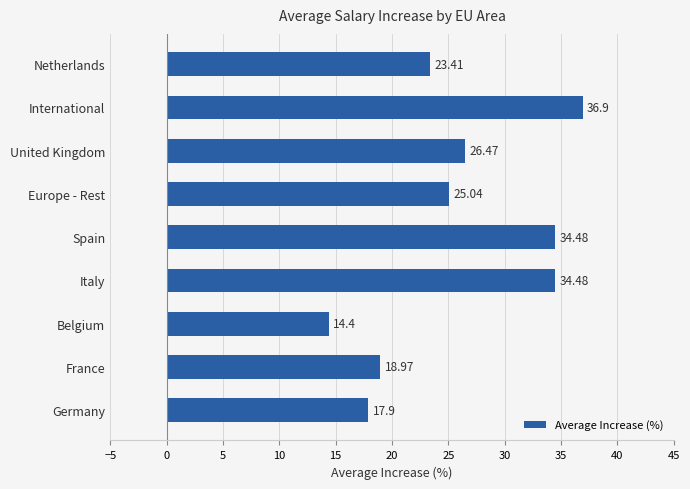

Between France and Germany, which is larger?

France